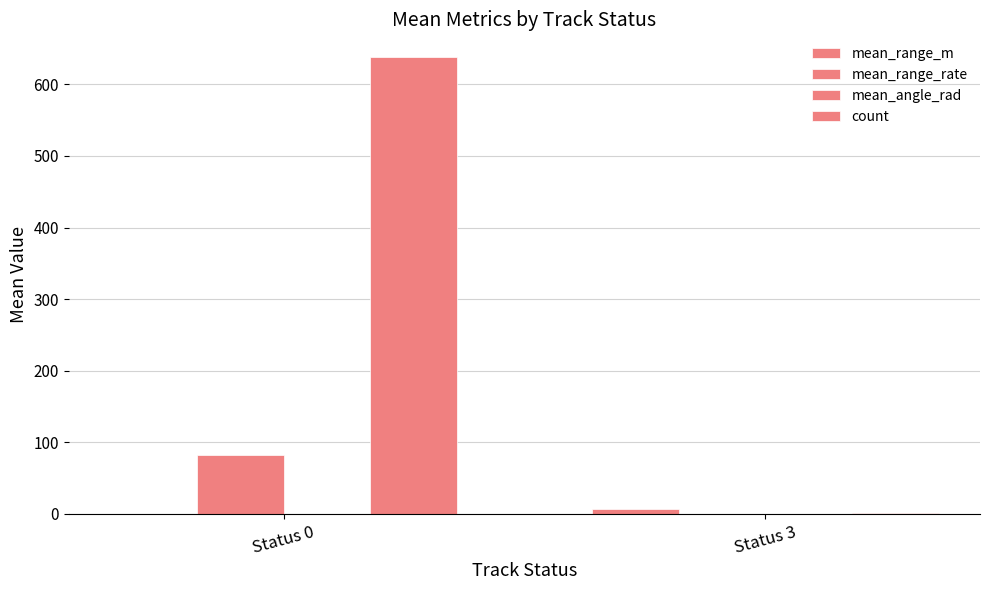

List the labels in order of count value, largest first.

Status 0, Status 3